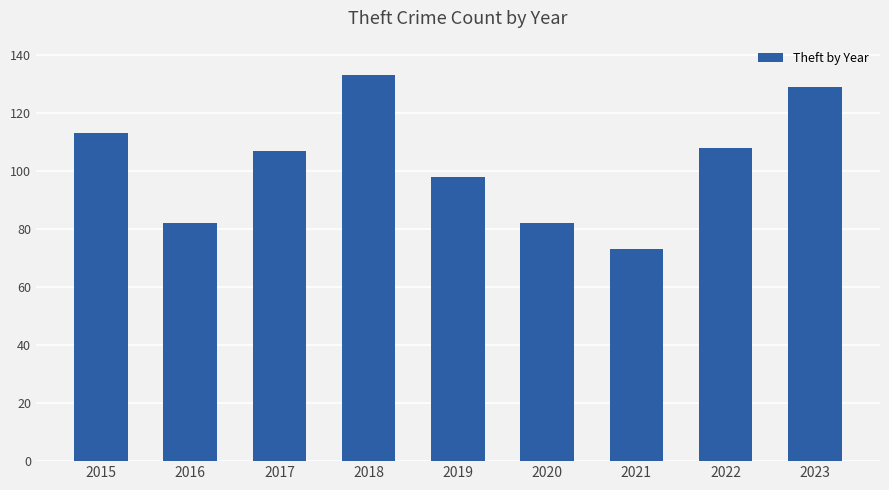

What is the difference between the values at 2015 and 2016?

31